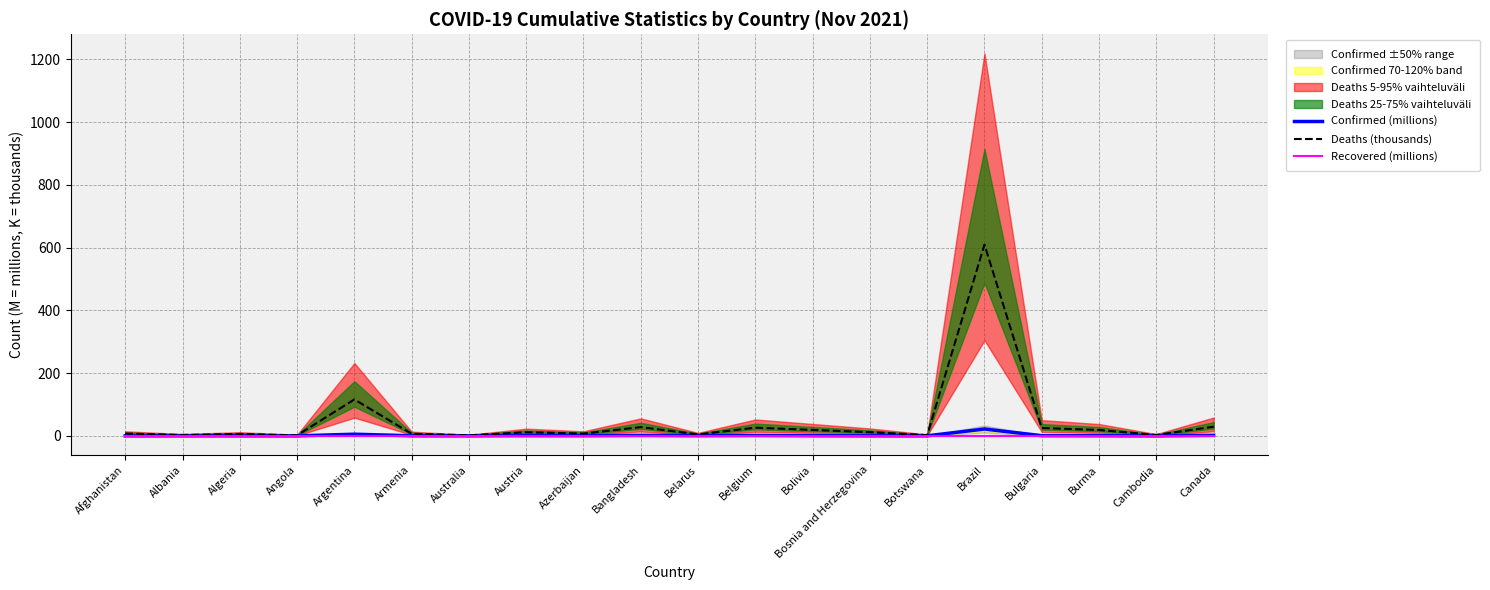

Reading right to left, extract all data points from this chart.

Confirmed (millions): 1.7	0.1	0.5	0.6	21.9	0.2	0.3	0.5	1.4	0.6	1.6	0.5	0.9	0.2	0.3	5.3	0.1	0.2	0.2	0.2
Deaths (thousands): 29.2	2.8	18.8	25.1	609.4	2.4	11.8	19.0	26.1	4.8	27.9	7.3	11.5	1.8	6.7	116.1	1.7	6.0	3.0	7.3
Recovered (millions): 0.0	0.0	0.0	0.0	0.0	0.0	0.0	0.0	0.0	0.0	0.0	0.0	0.0	0.0	0.0	0.0	0.0	0.0	0.0	0.0